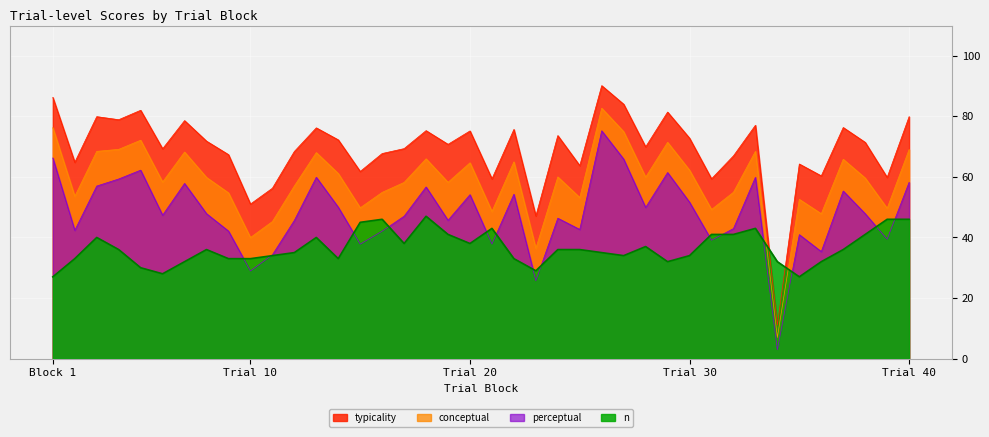

How many lines are shown in the chart?

4